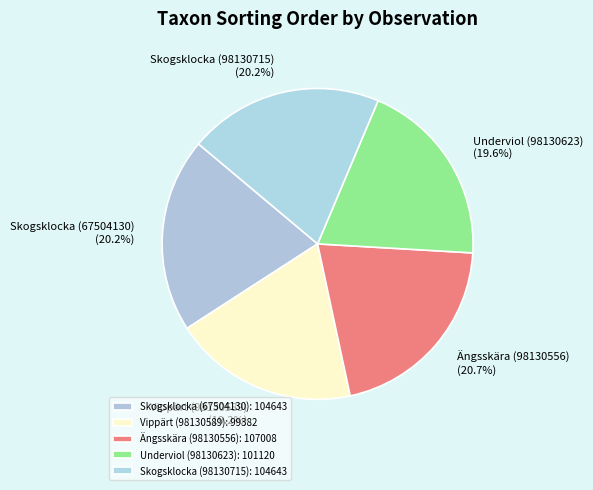

What percentage do Skogsklocka (98130715) and Vippärt (98130589) together represent?

39.5%